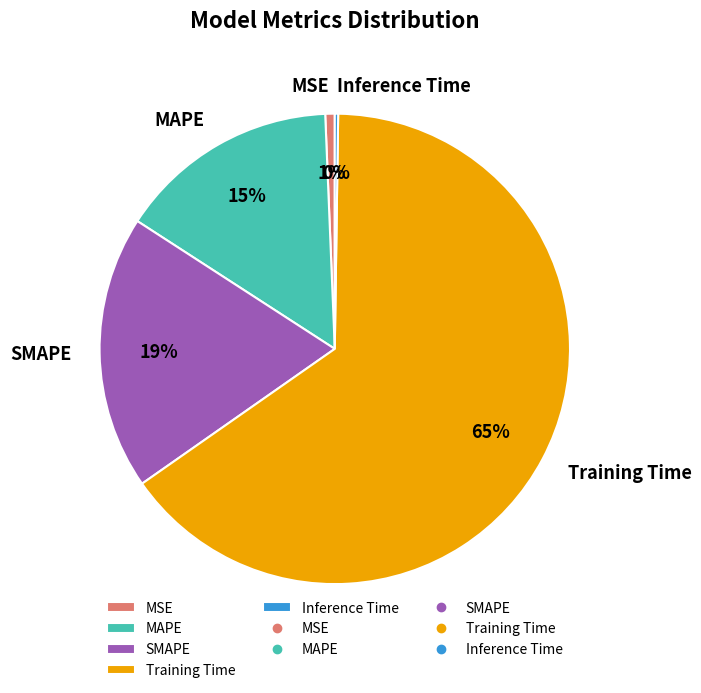

What percentage is the Training Time slice, to the nearest percent?

65%